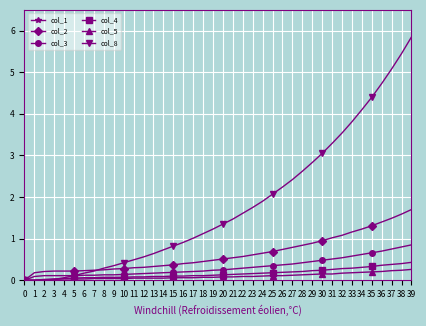

The col_8 series shows 3.8 at 1. True or false?

False